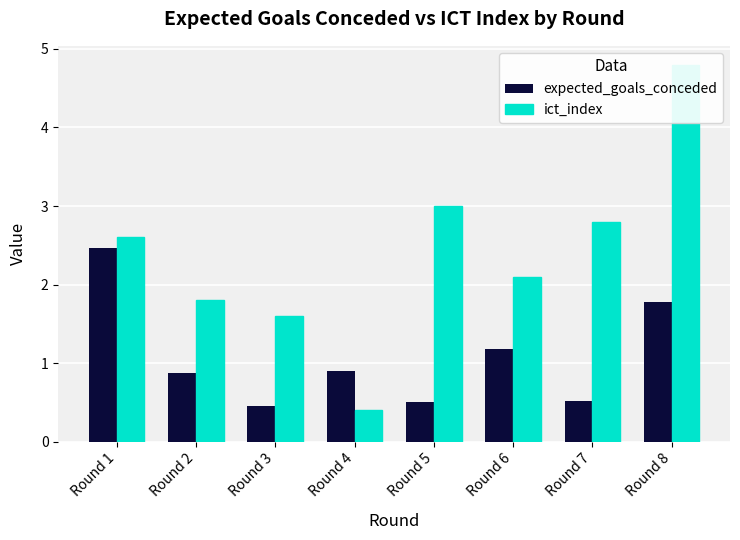

At which label does expected_goals_conceded reach its minimum?

Round 3